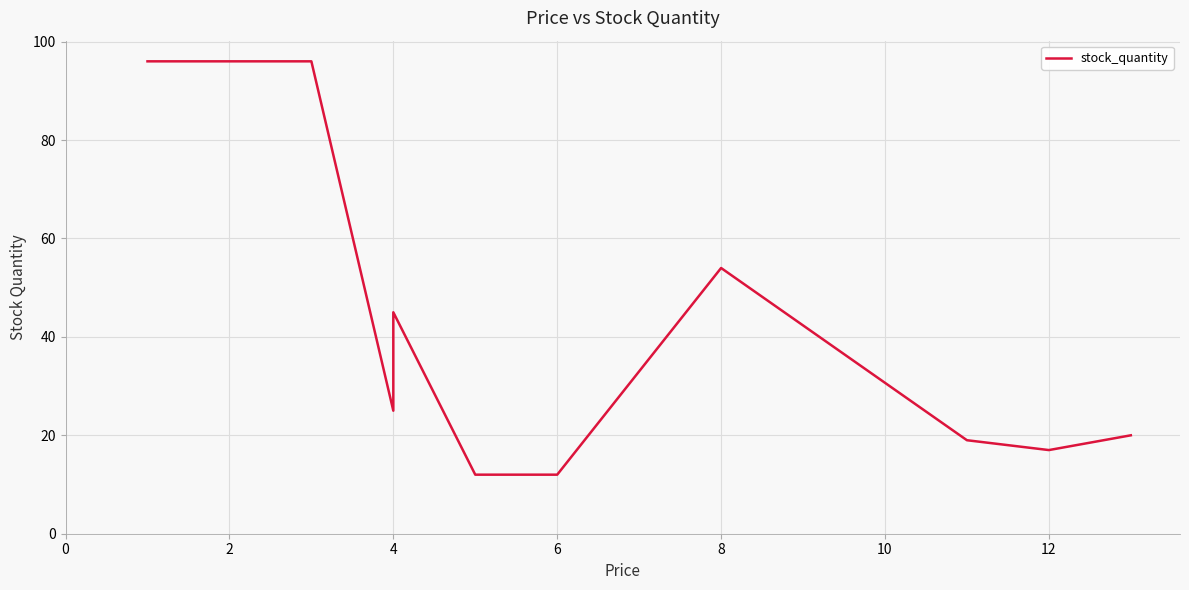

How many values exceed 25?

4